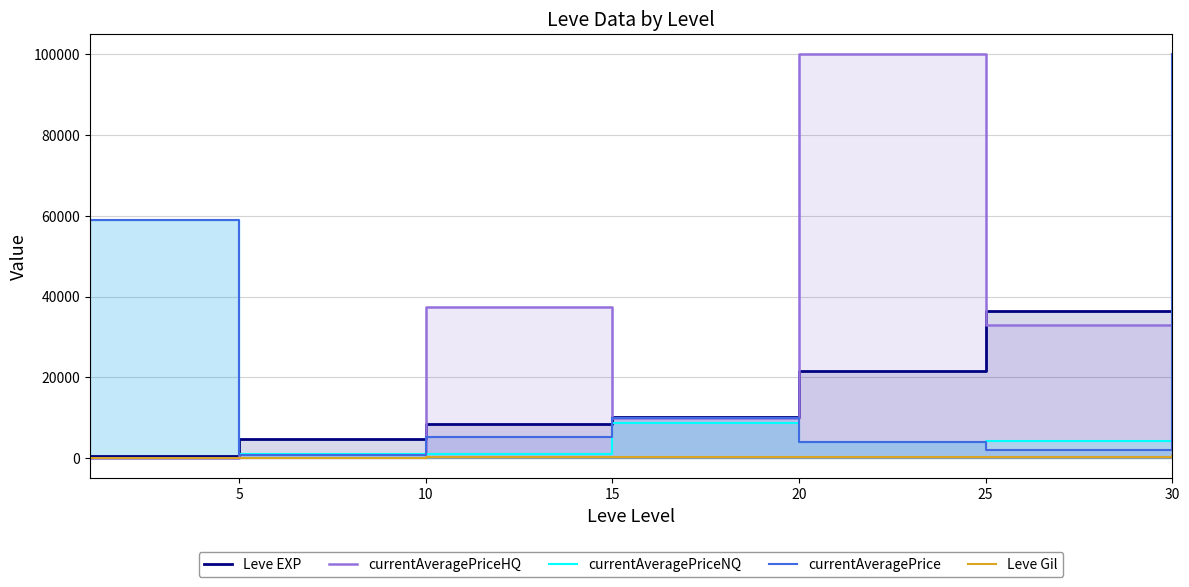

True or false: currentAveragePrice has more than 2 points higher than both neighbors.

False